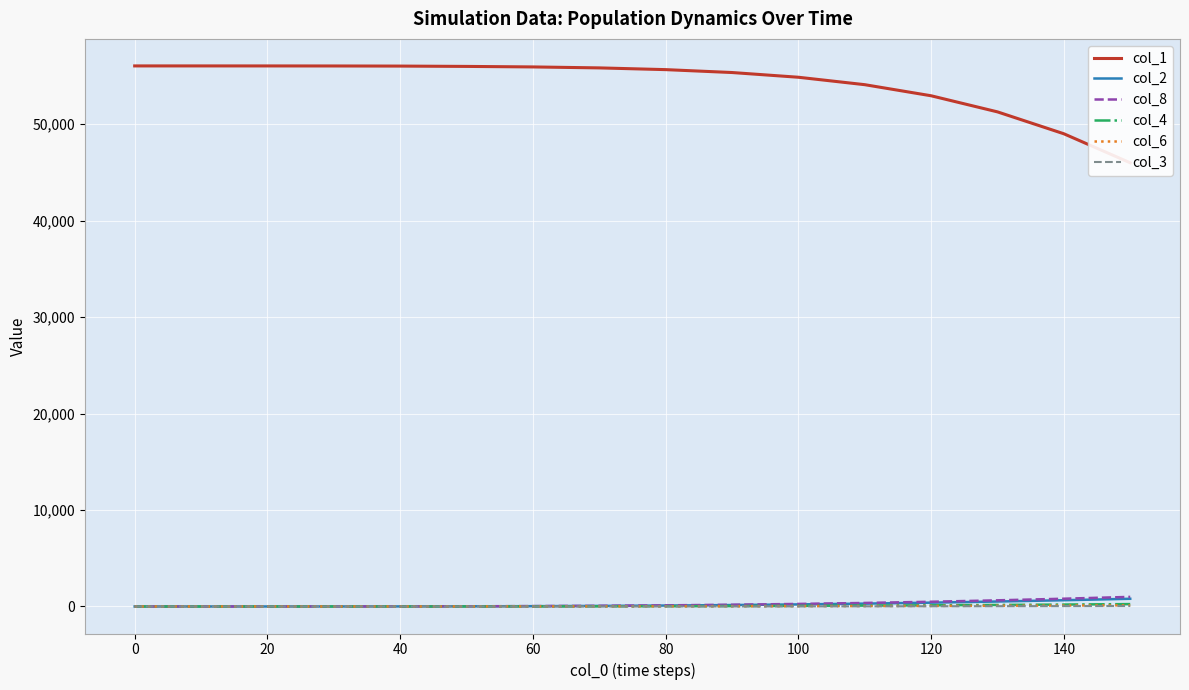

List the series in order of their peak value, highest first.

col_1, col_8, col_2, col_4, col_6, col_3